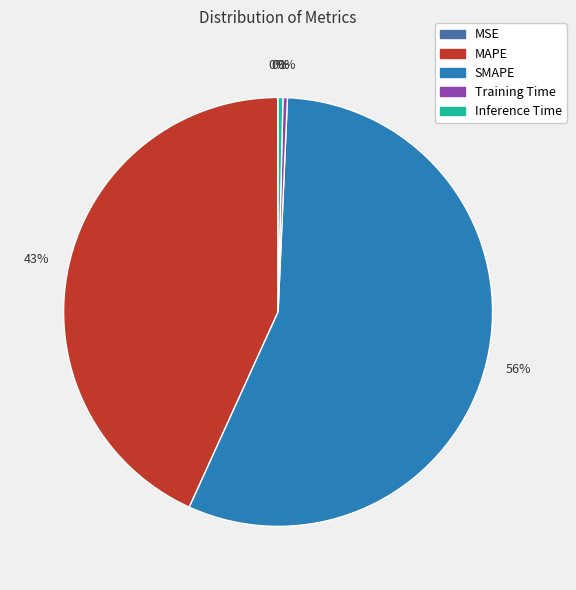

Does Training Time account for over 50% of the chart?

No